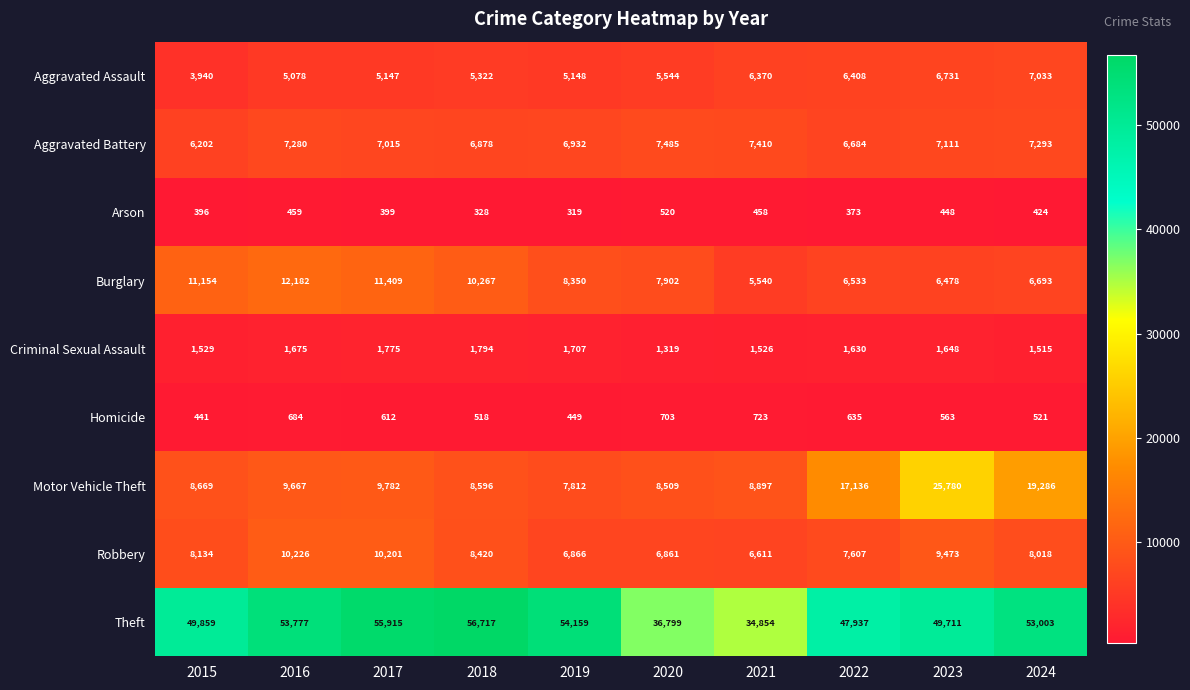

Which series has the largest total across all categories?

Theft